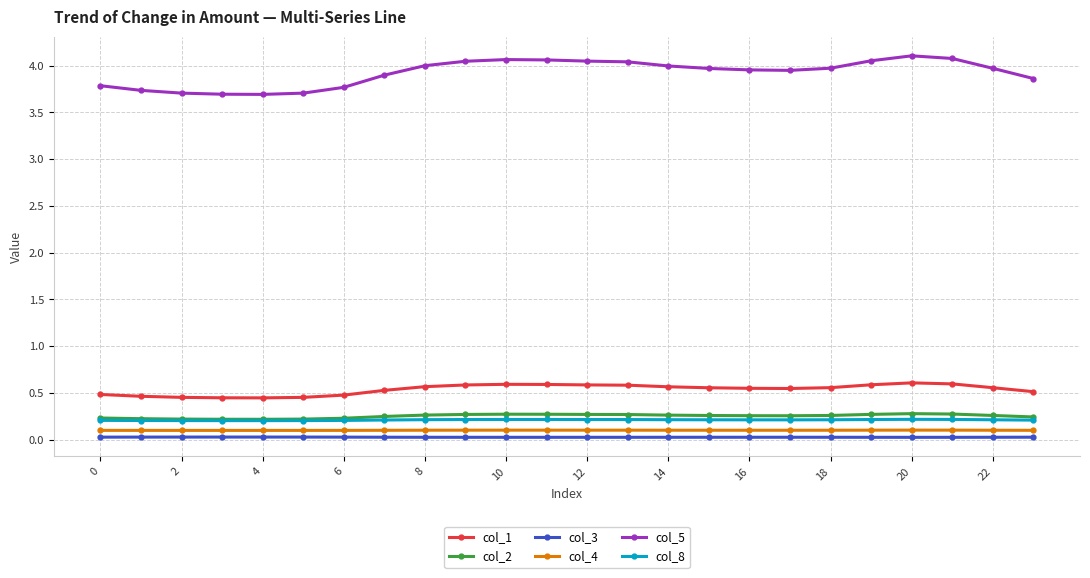

Which series has the largest total across all categories?

col_5